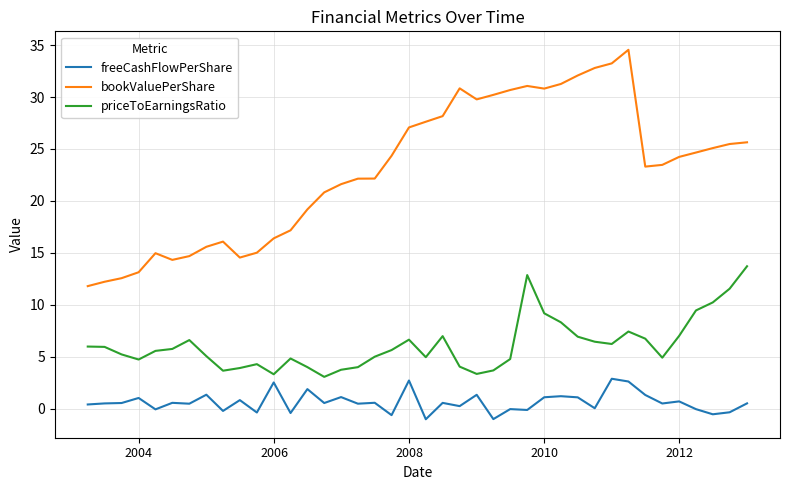

Rank the series by their maximum value, from lowest to highest.

freeCashFlowPerShare, priceToEarningsRatio, bookValuePerShare